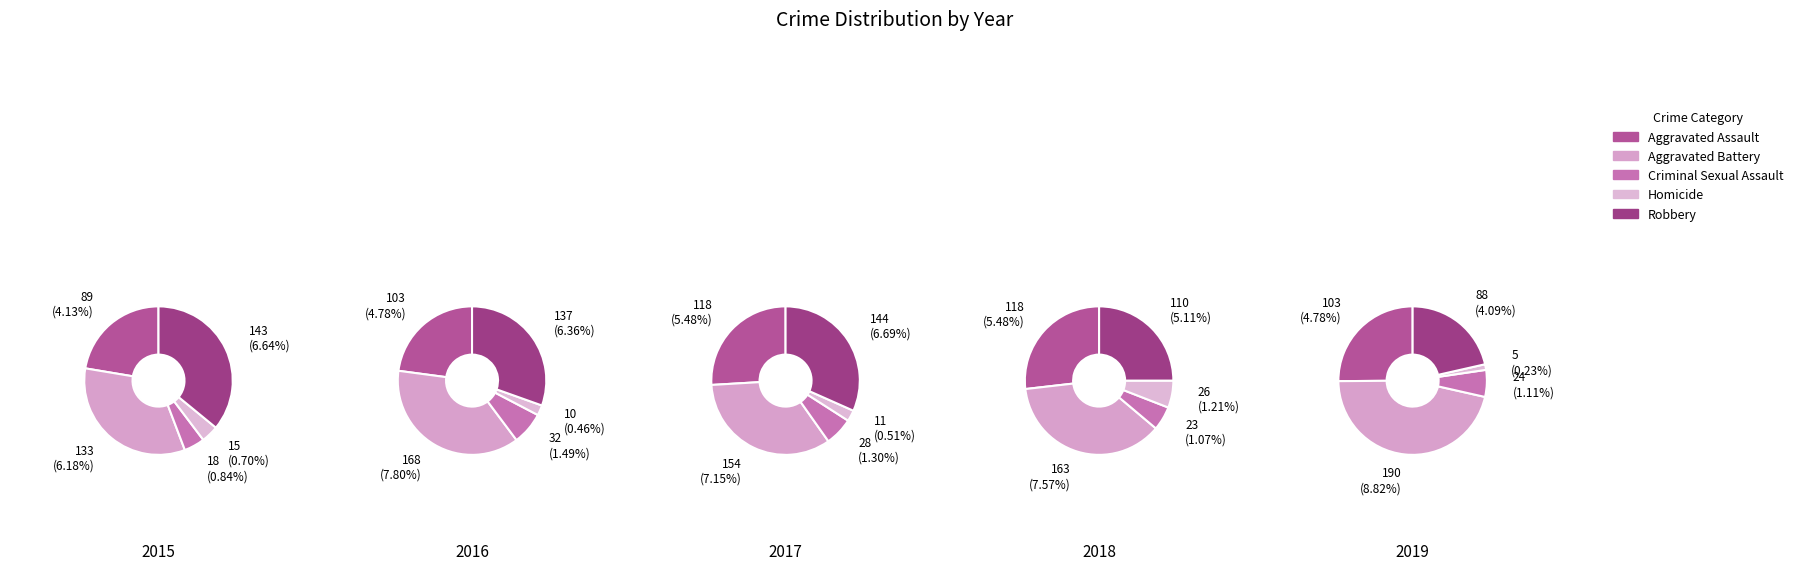

Is it true that Aggravated Assault is 27% of the pie?

True